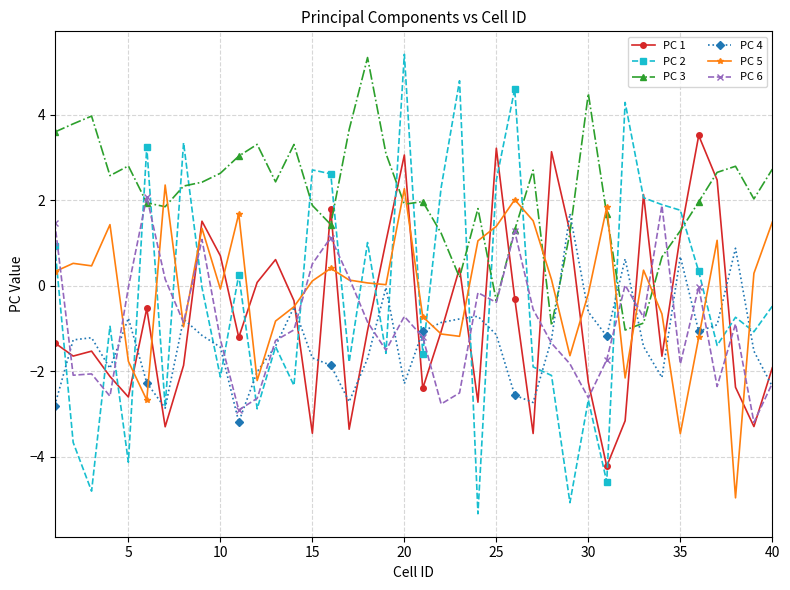

What is the greatest value displayed?

5.4